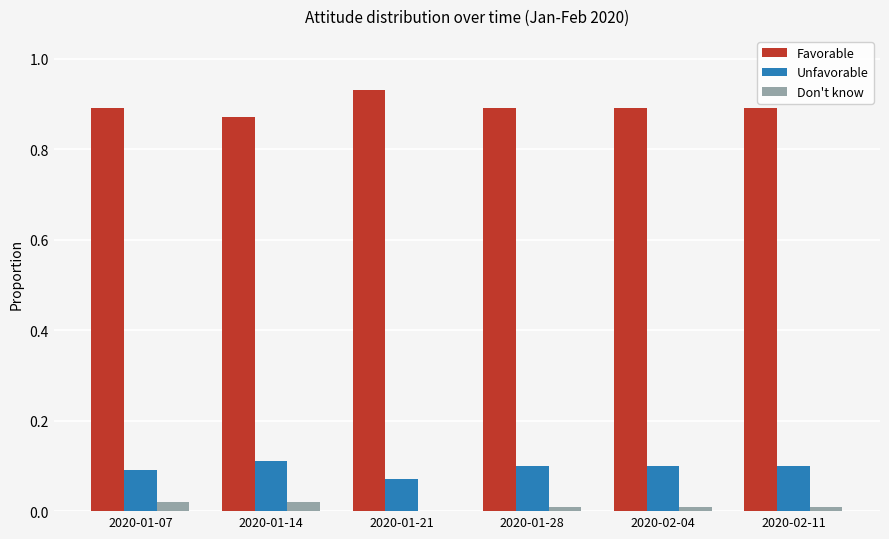

What is the sum of all Unfavorable values?

0.6